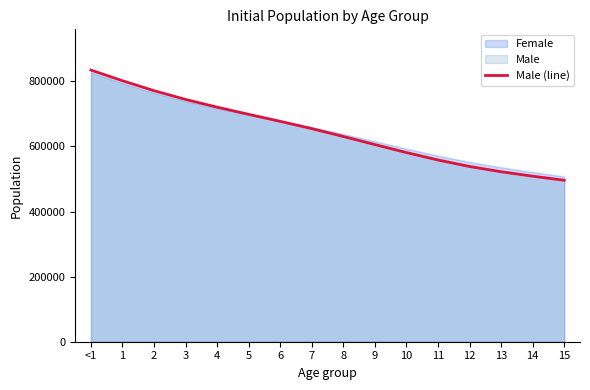

What is the value of the 4th point from the left?

744420